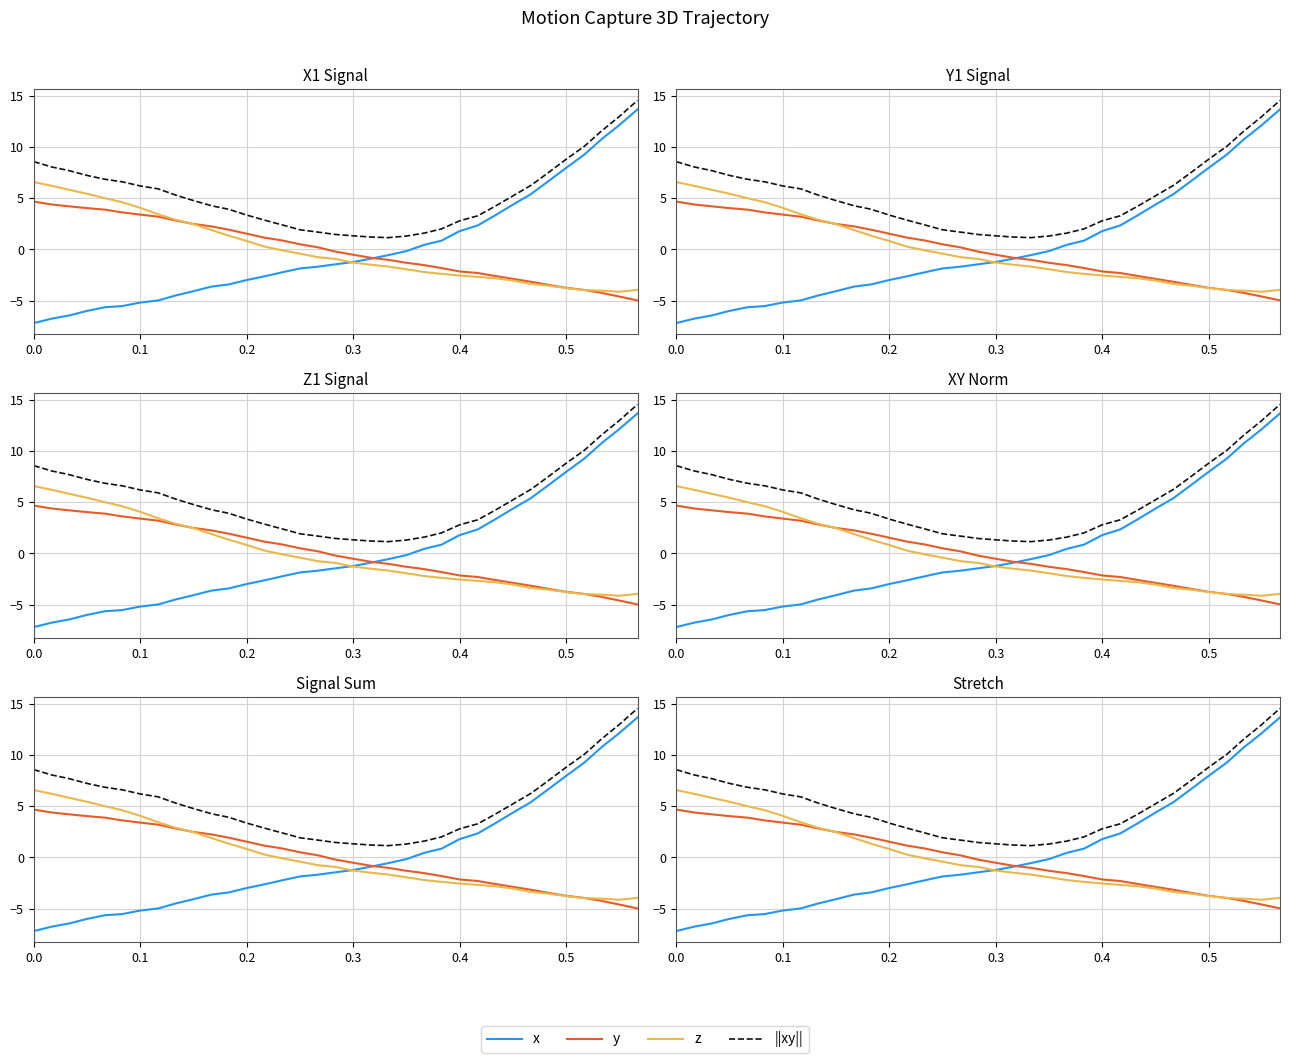

What is the difference between the highest and lowest values at 0.4?

5.3